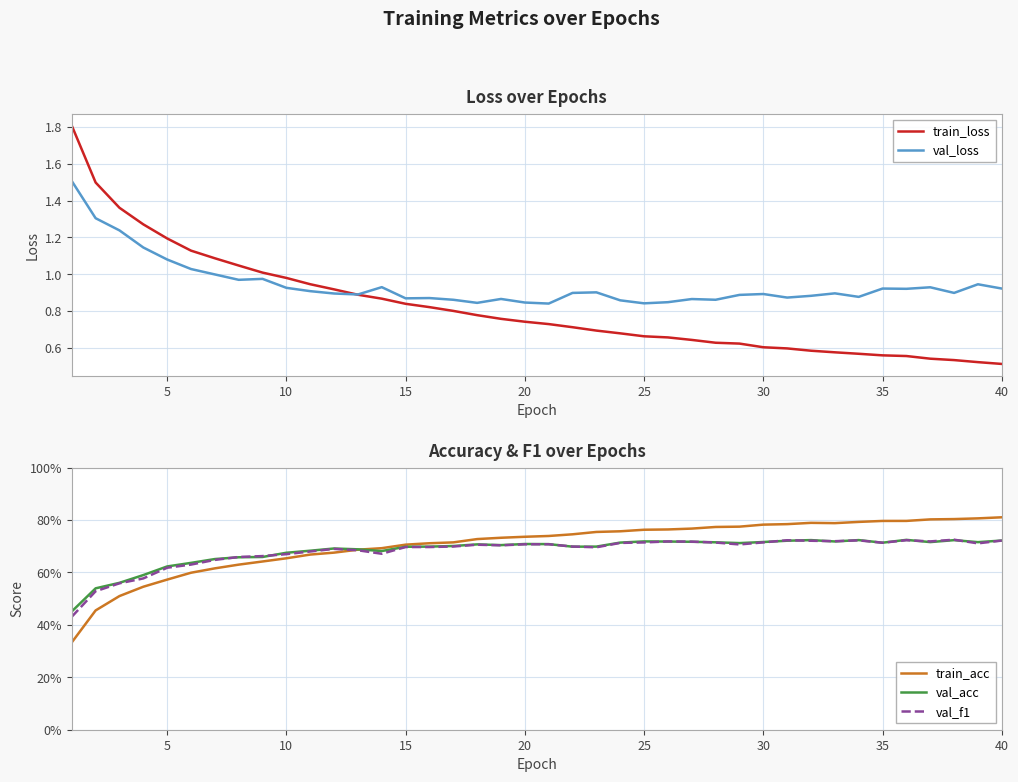

In val_acc, how many points are higher than both neighbors (excluding endpoints)?

8